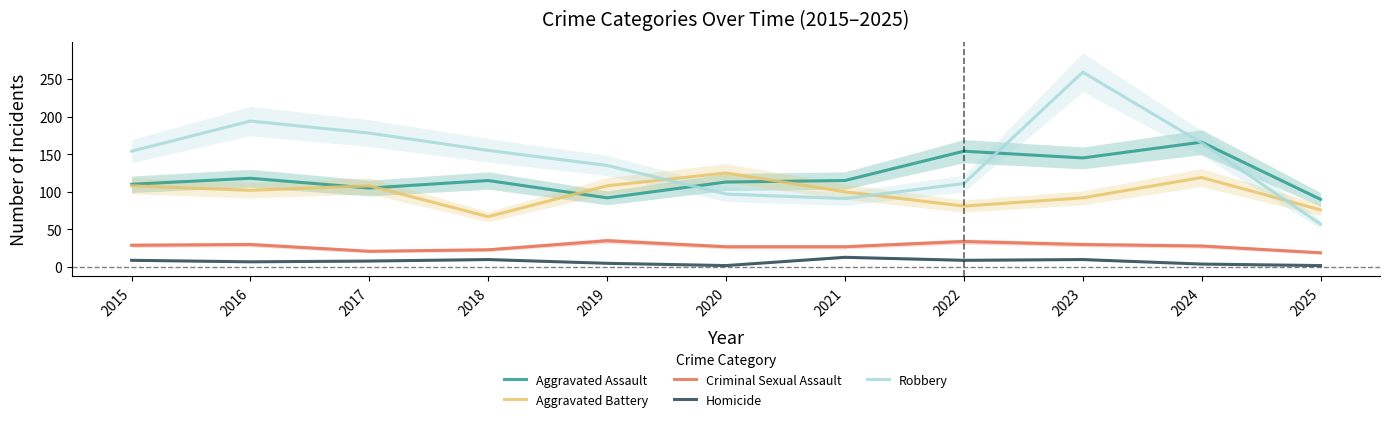

True or false: Robbery has more than 1 interior local peaks.

True